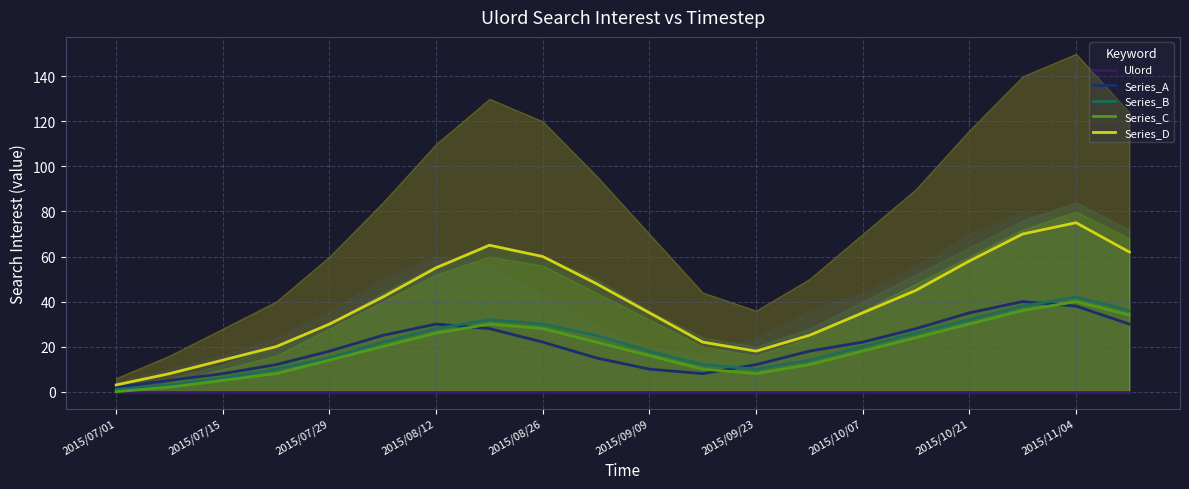

Which category has the highest value in the Series_B series?

2015/11/04